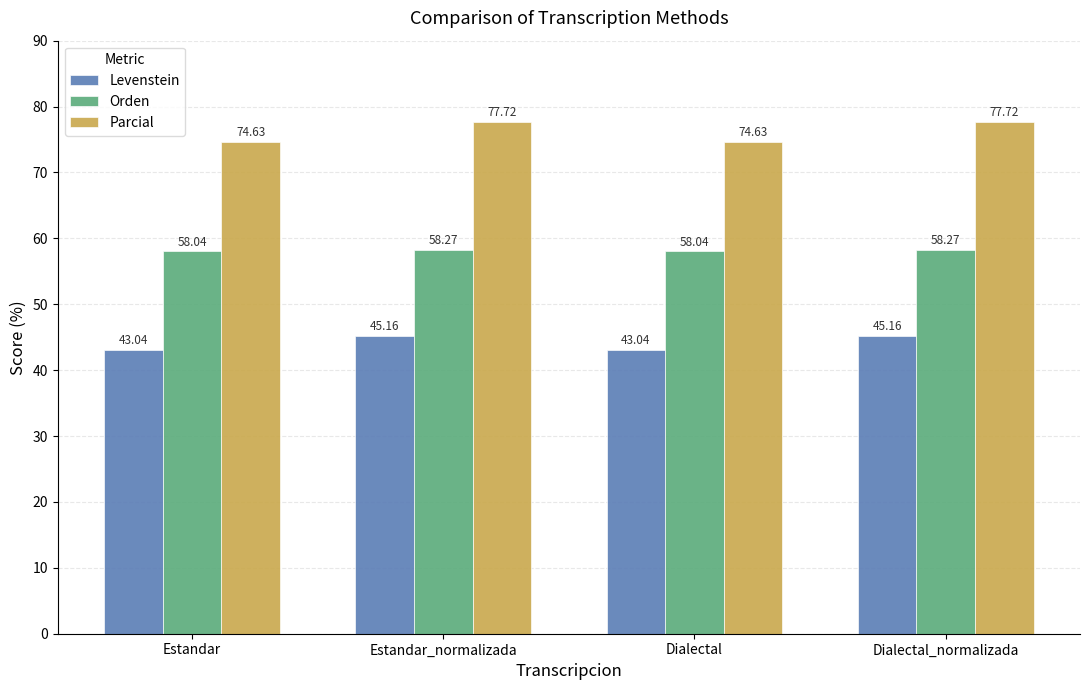

True or false: Levenstein has a value of 45.2 at Dialectal_normalizada.

True